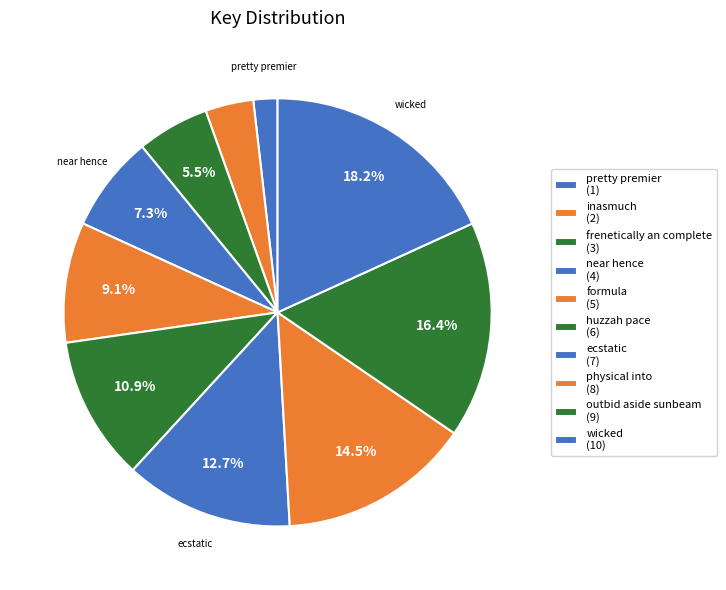

Count the number of slices in the pie.

10